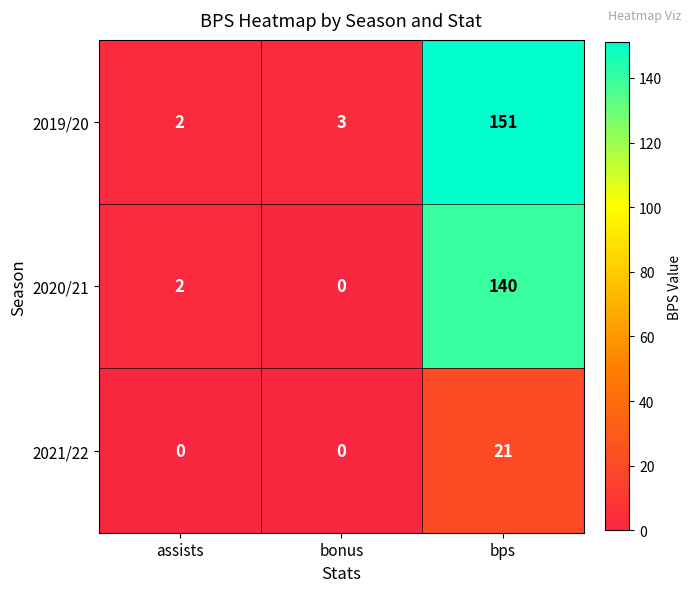

Between assists and bps, which series saw the biggest shift?

2019/20